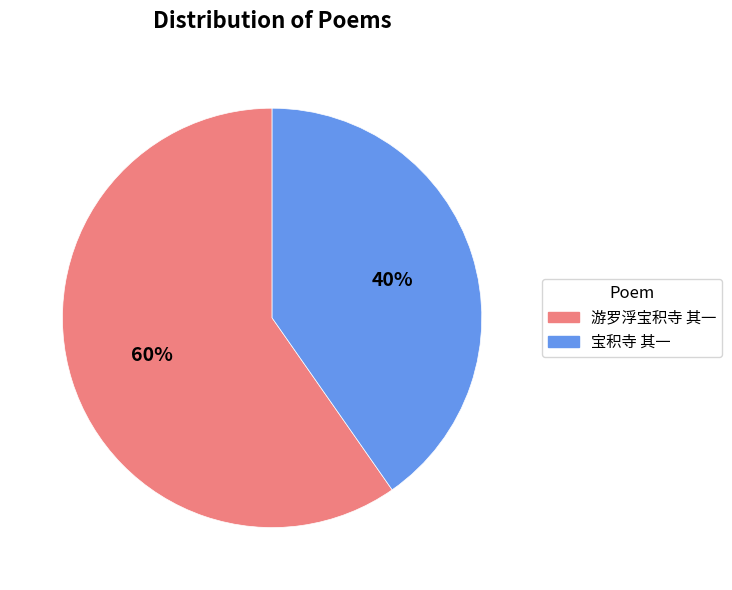

Rank the categories by value from lowest to highest.

宝积寺 其一, 游罗浮宝积寺 其一